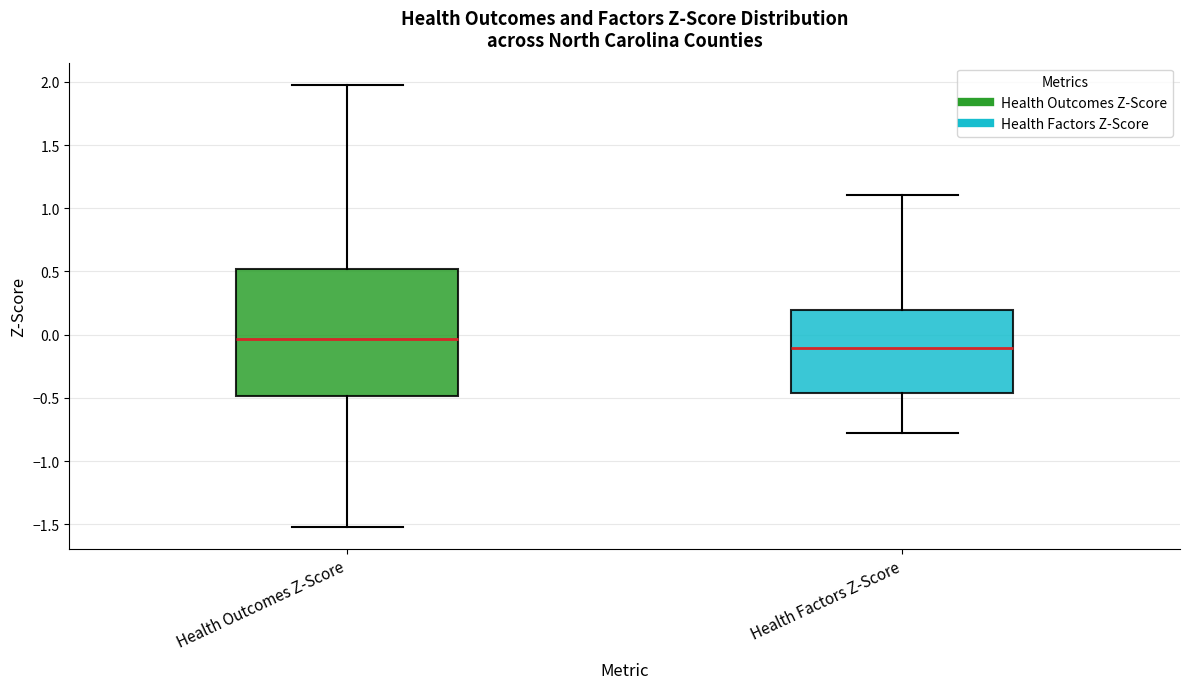

Reading left to right, transcribe this box plot: for each box, give where its median line is, the range the box spans, and where its two whiskers end, as read against the y-axis. The values are not printed on the chart, so give them approximately, as read against the axis.

Health Outcomes Z-Score: median -0.05, box -0.50 to 0.50, whiskers -1.50 to 2.00
Health Factors Z-Score: median -0.10, box -0.45 to 0.20, whiskers -0.80 to 1.10